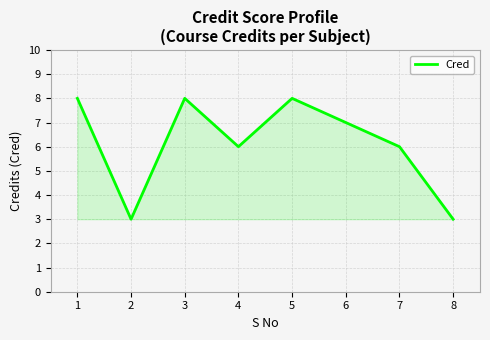

At which category does the data reach its first local valley?

2